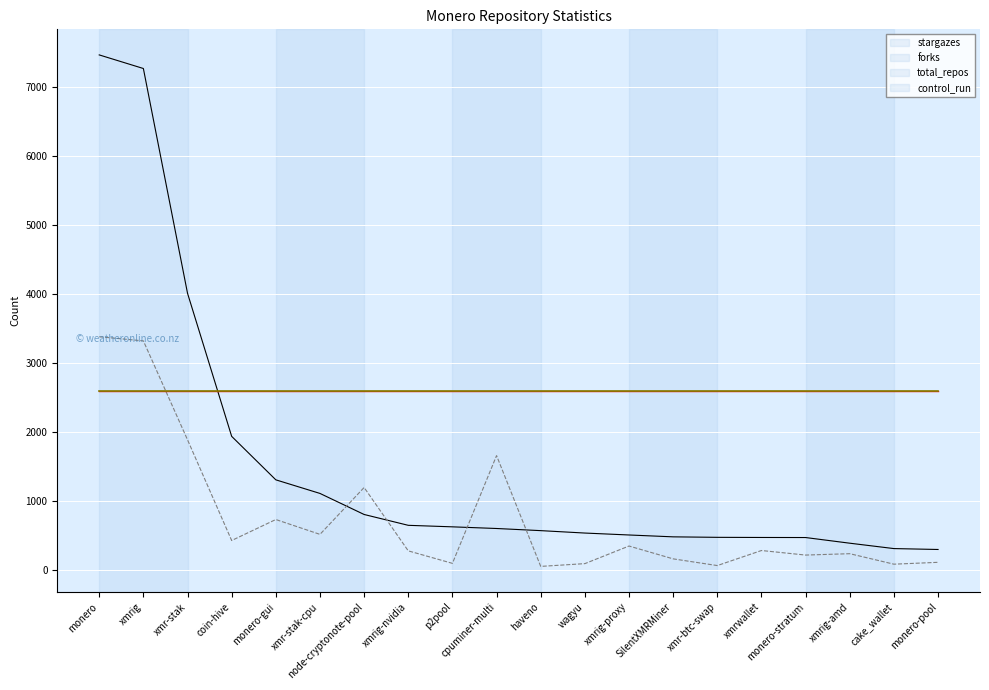

Does the chart display data point markers on the line(s)?

No